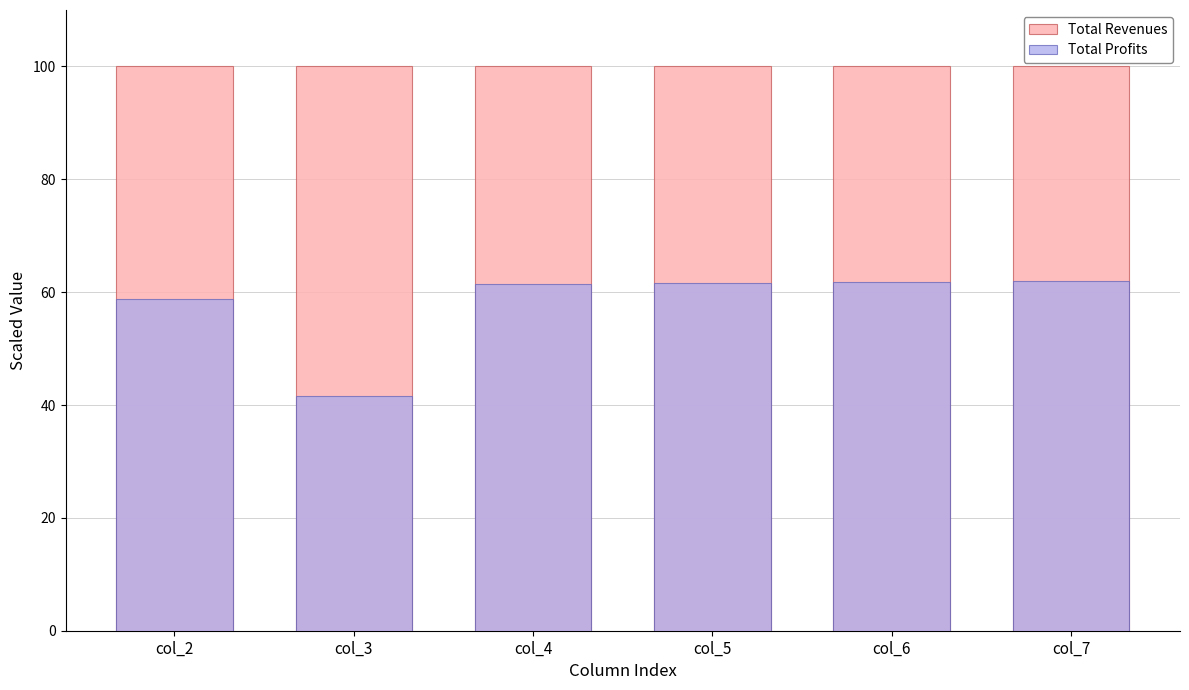

At which category does the chart reach its peak across all series?

col_3